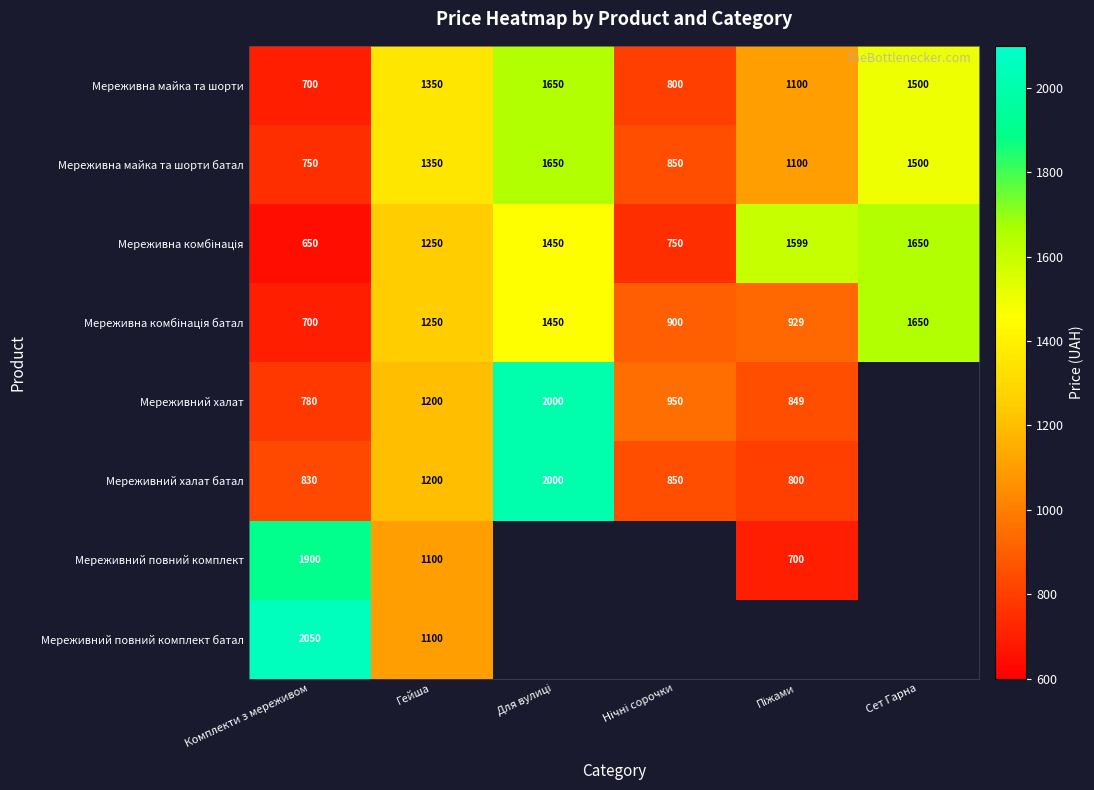

True or false: Мереживний повний комплект батал has a value of 2050 at Комплекти з мереживом.

True